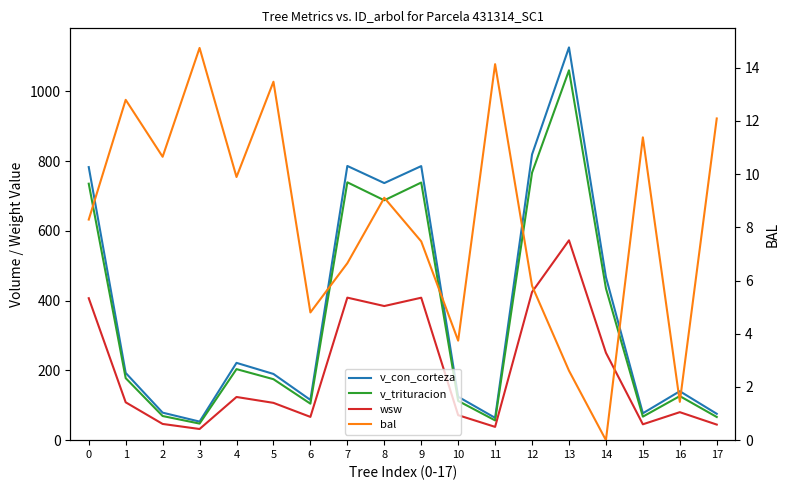

Which series changed the most between 2 and 11?

v_con_corteza